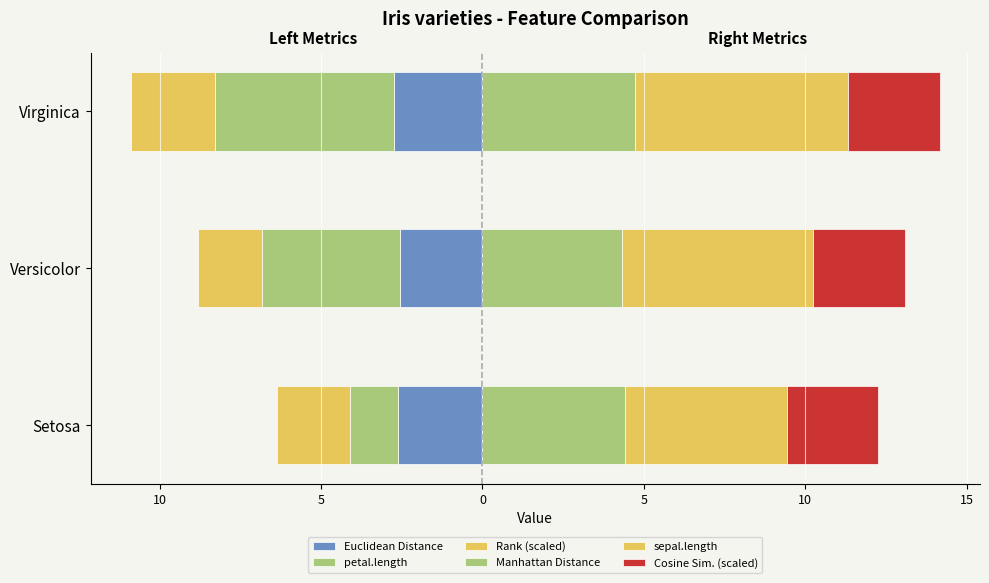

What is the difference between the maximum and minimum values in the petal.length series?

4.1